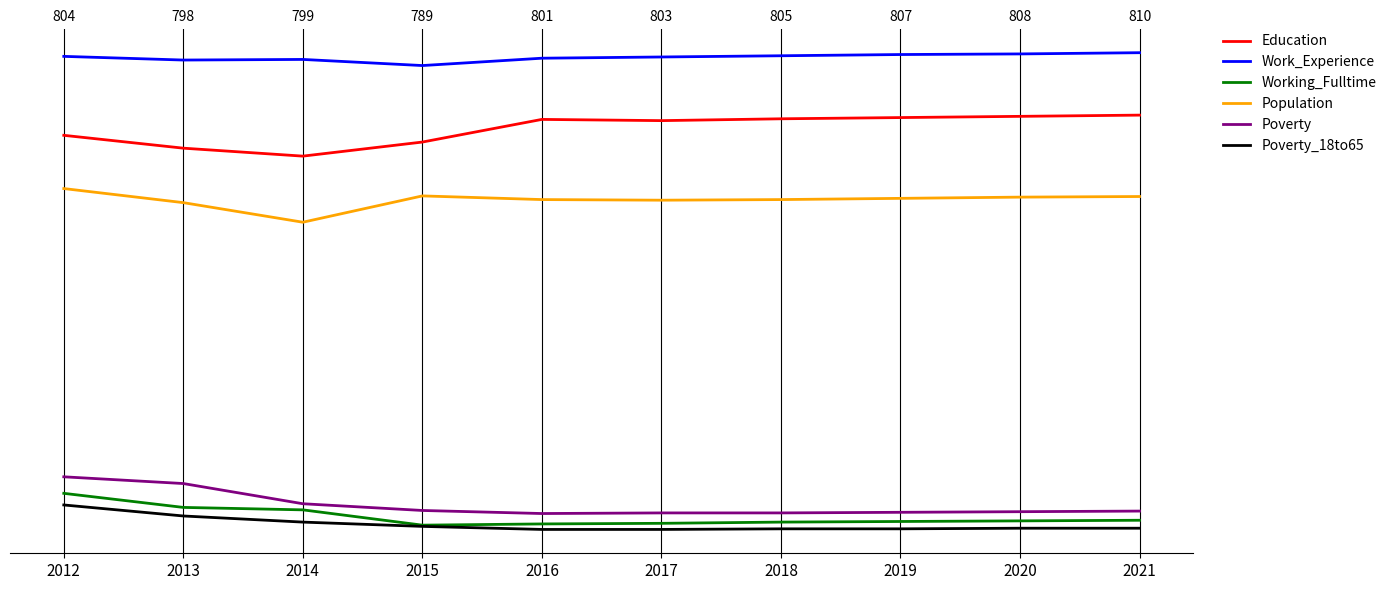

What is the total value across all series at 2021?

2233